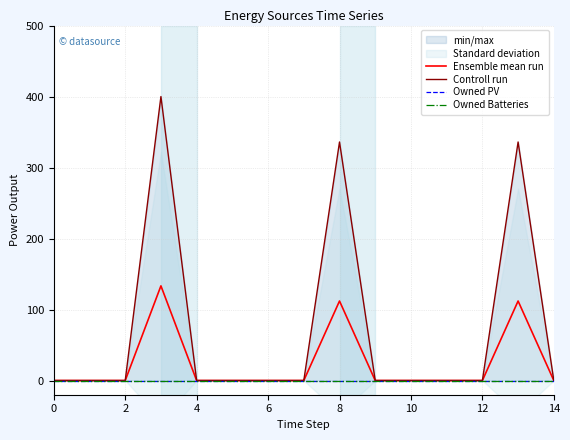

Which series has the largest total across all categories?

Controll run